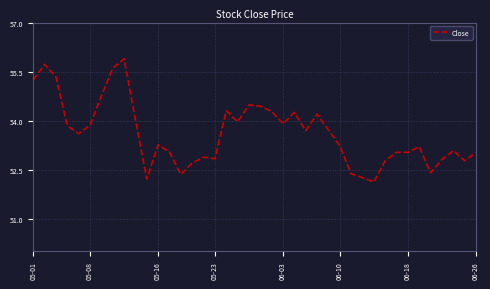

What is the sum of all values?

2144.4